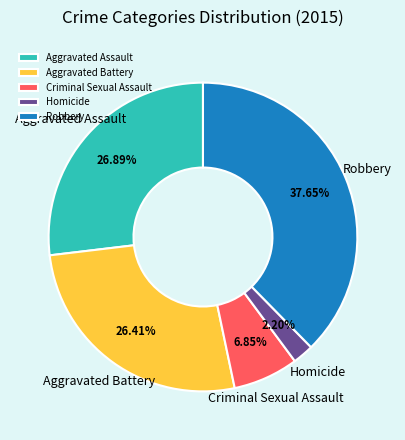

Combined, do Aggravated Assault and Aggravated Battery account for over 50%?

Yes